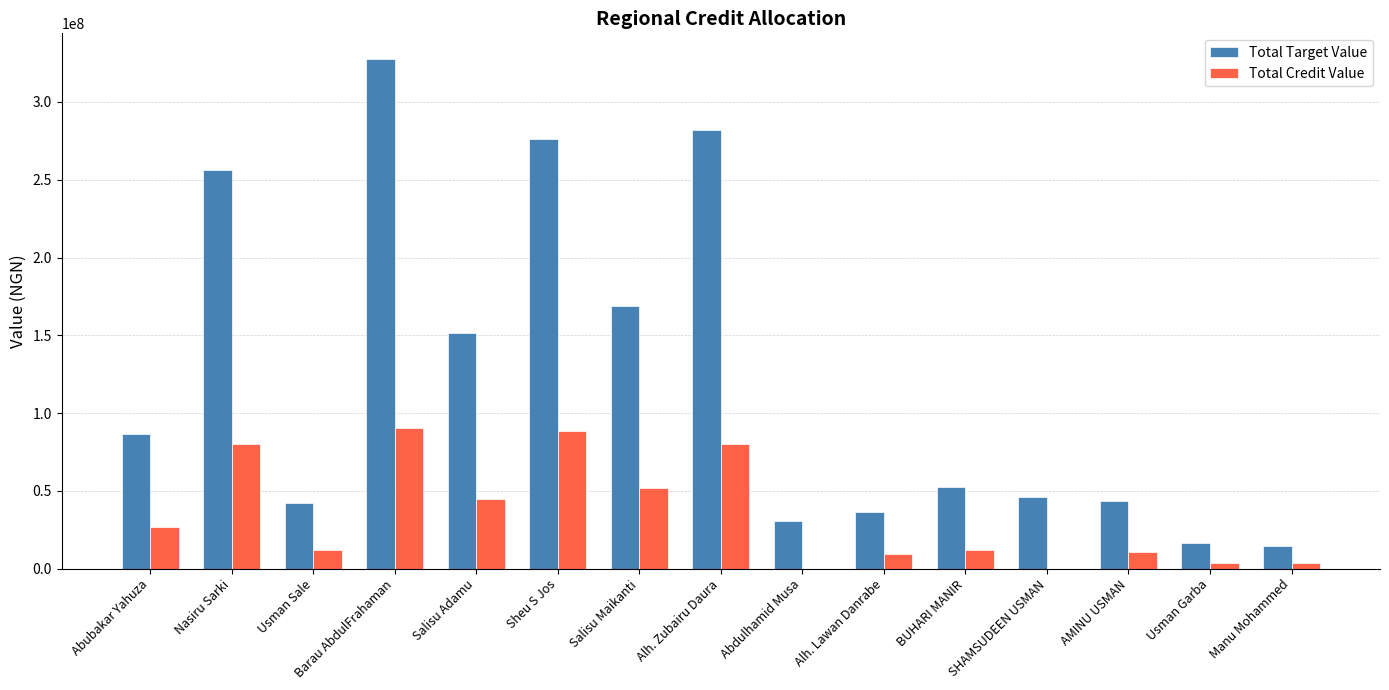

What is the total value across all series at Sheu S Jos?

364943000